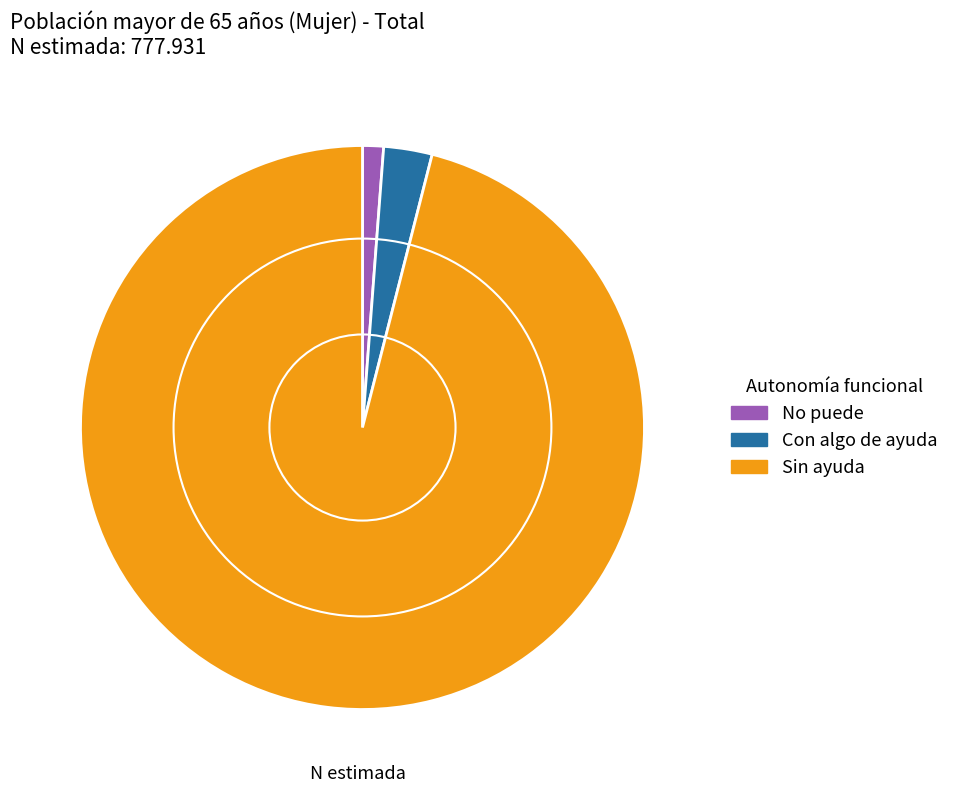

Is it true that Sin ayuda is 96% of the pie?

True